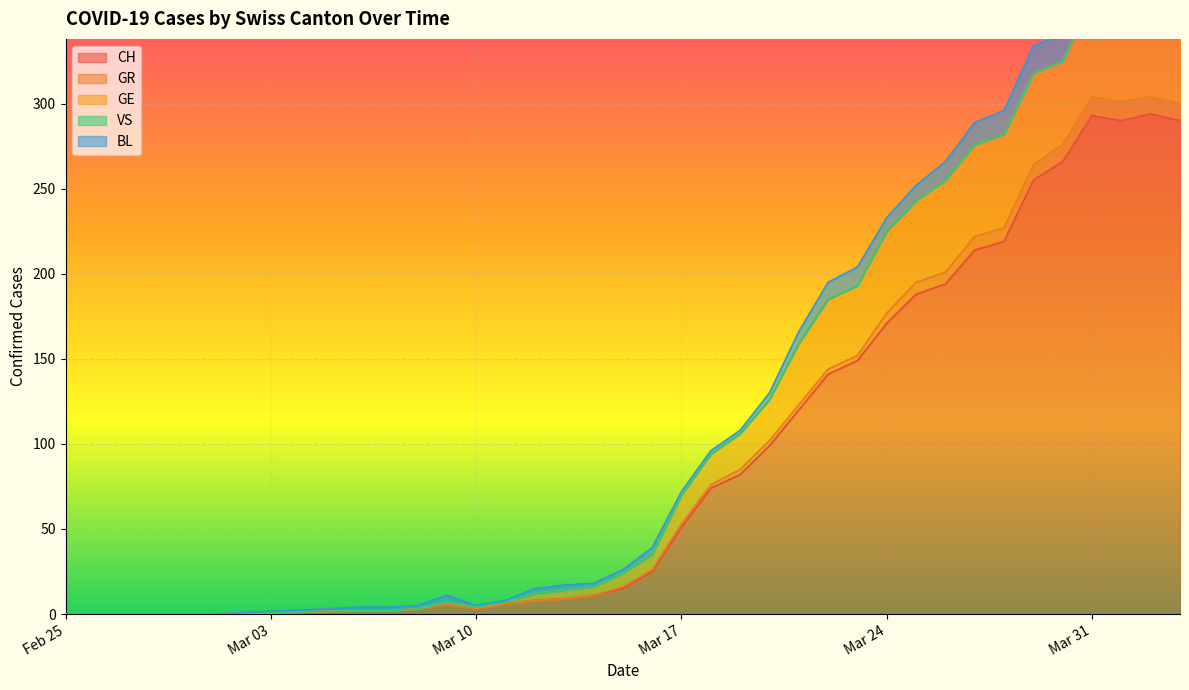

True or false: CH and VS cross at least once.

False